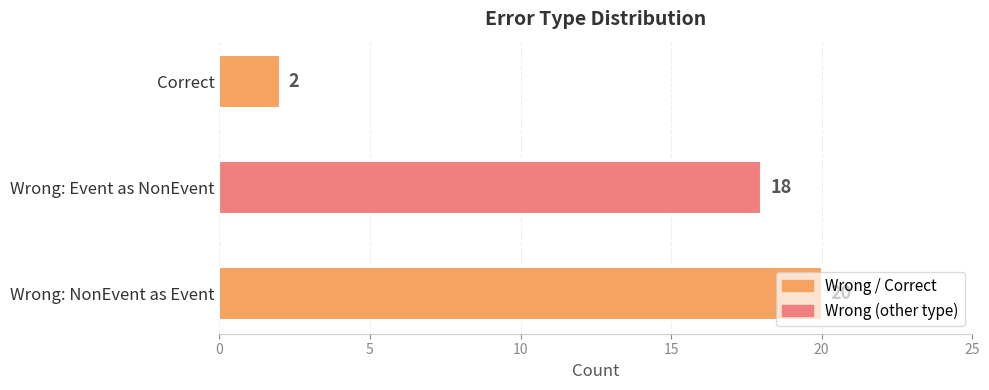

How many data points are less than 18?

1